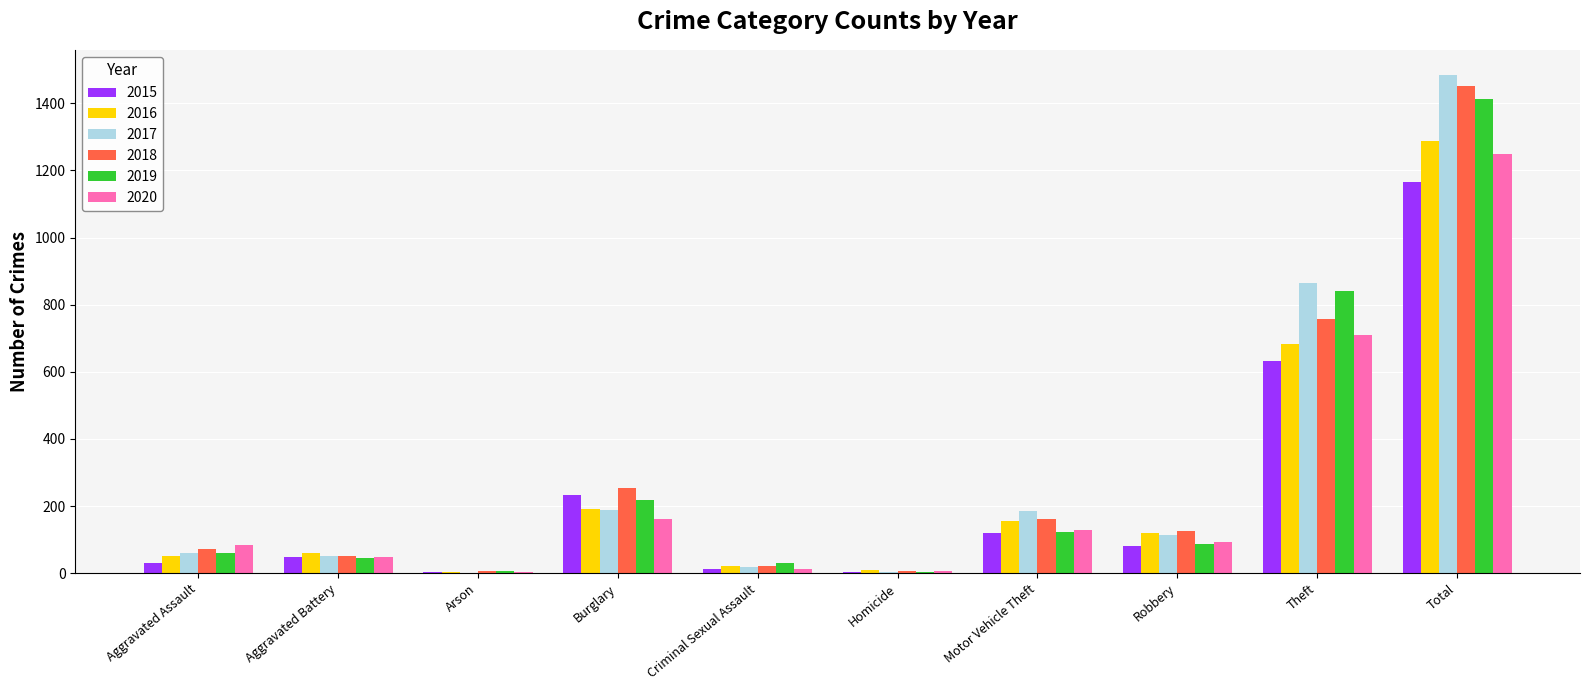

Between Burglary and Total, which series saw the biggest shift?

2017